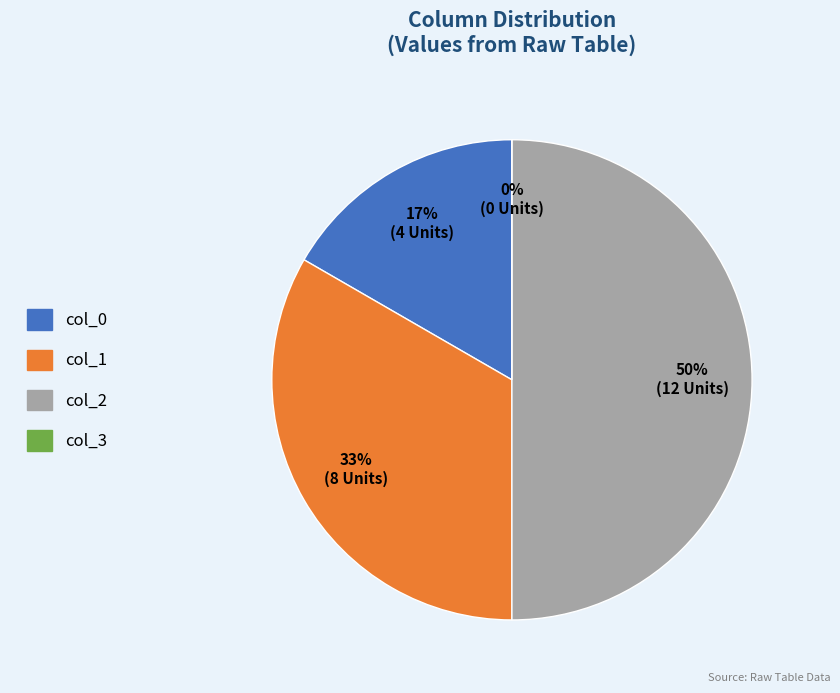

What is the total percentage of col_0 and col_1?

50.0%